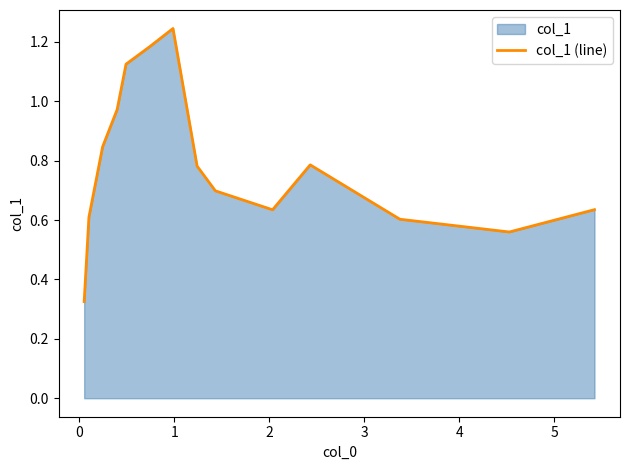

What is the maximum value shown in the chart?

1.2